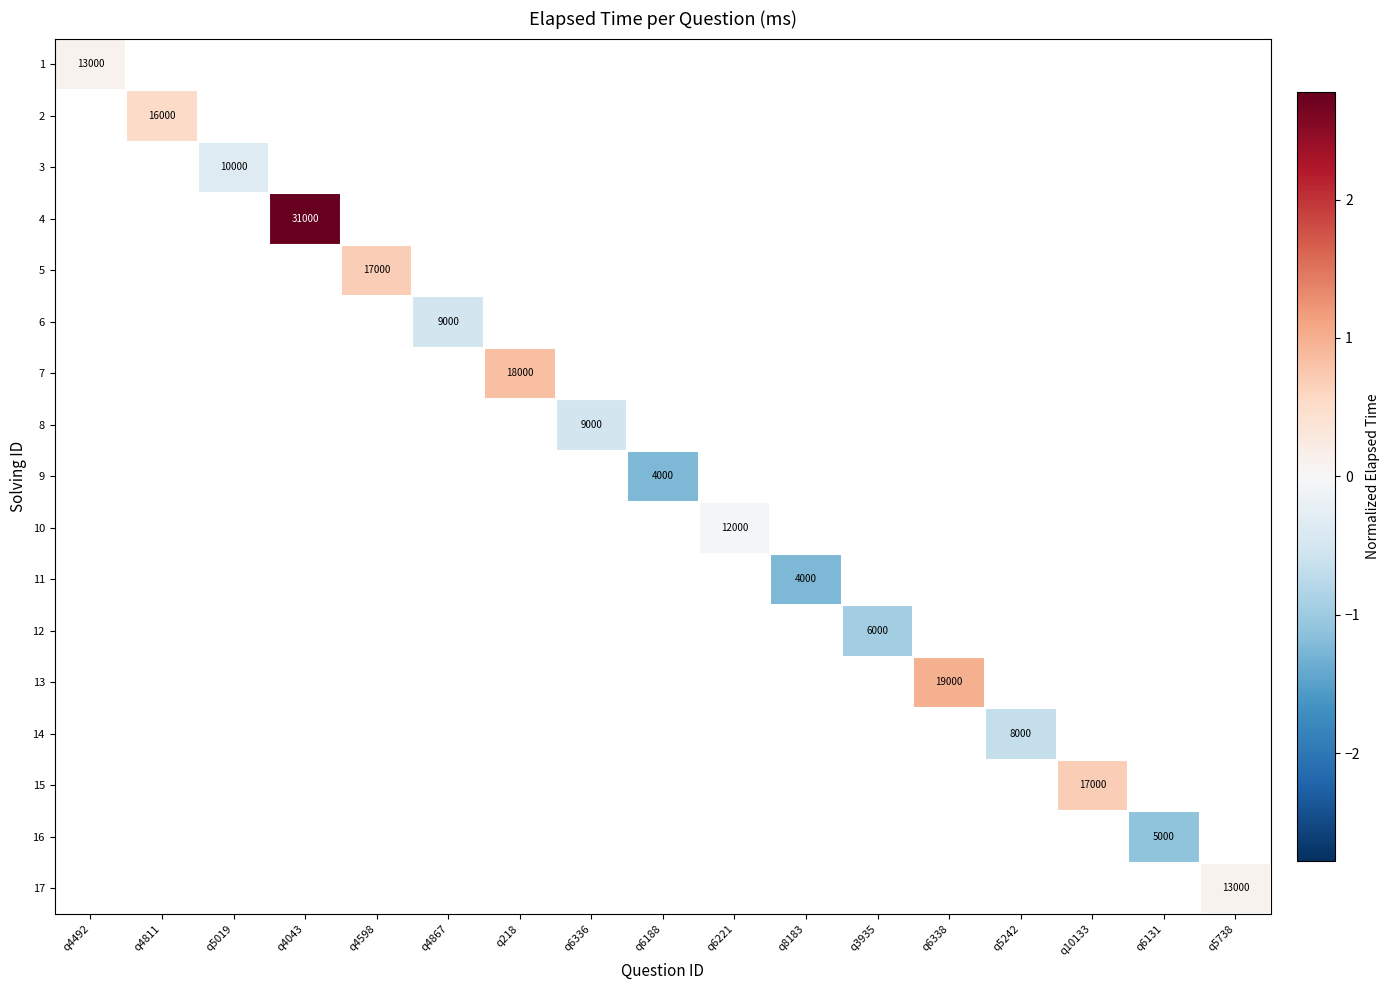

Is the value of 6 at q6188 greater than the value of 8 at q4043?

No